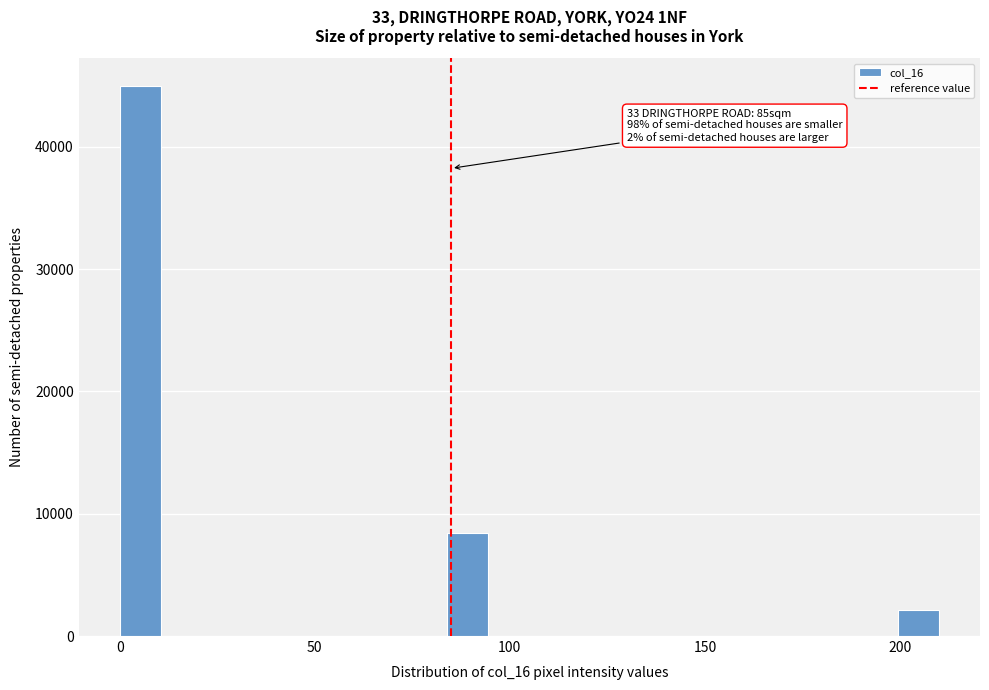

Read against the x-axis, roughly where is the centre of the tallest bar?

5